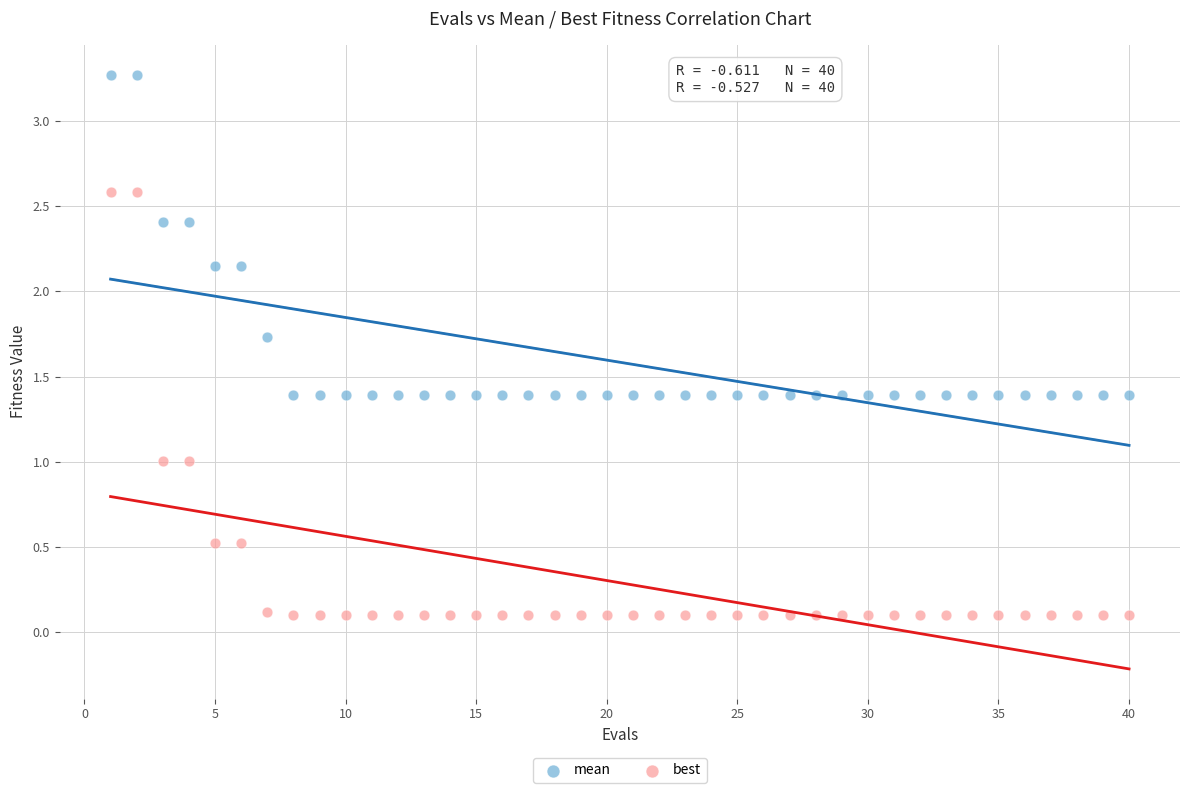

What are all the series names shown in the legend?

mean, best